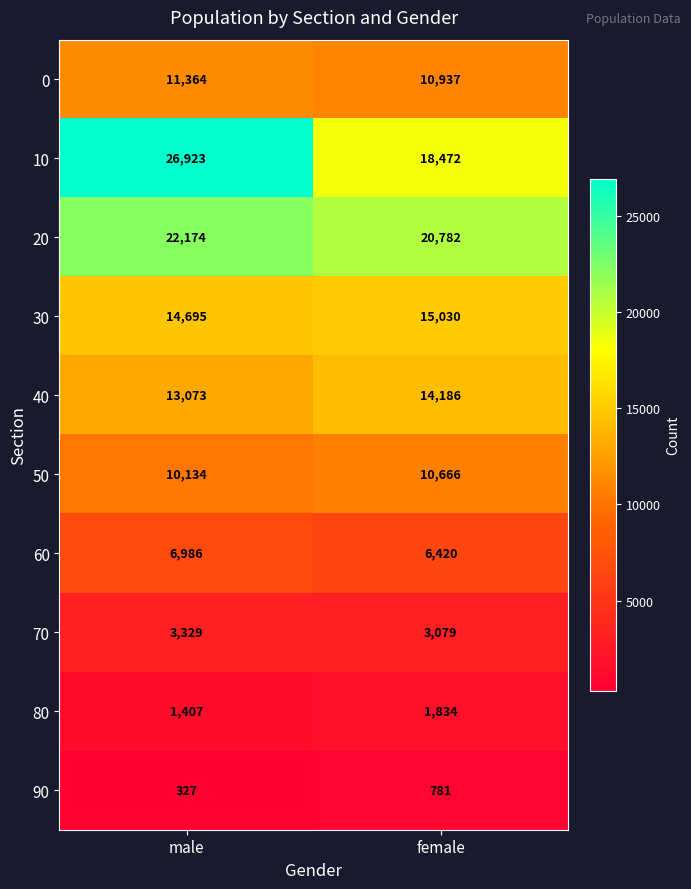

Rank the series by their maximum value, from highest to lowest.

10, 20, 30, 40, 0, 50, 60, 70, 80, 90